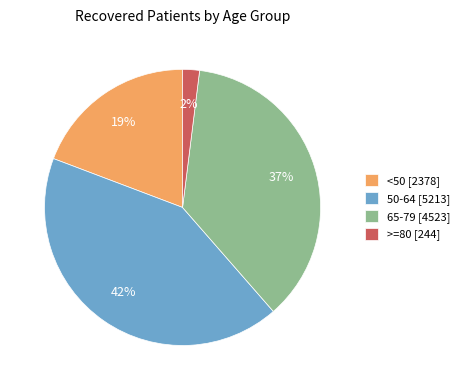

What is the largest slice in the pie chart?

50-64 [5213]